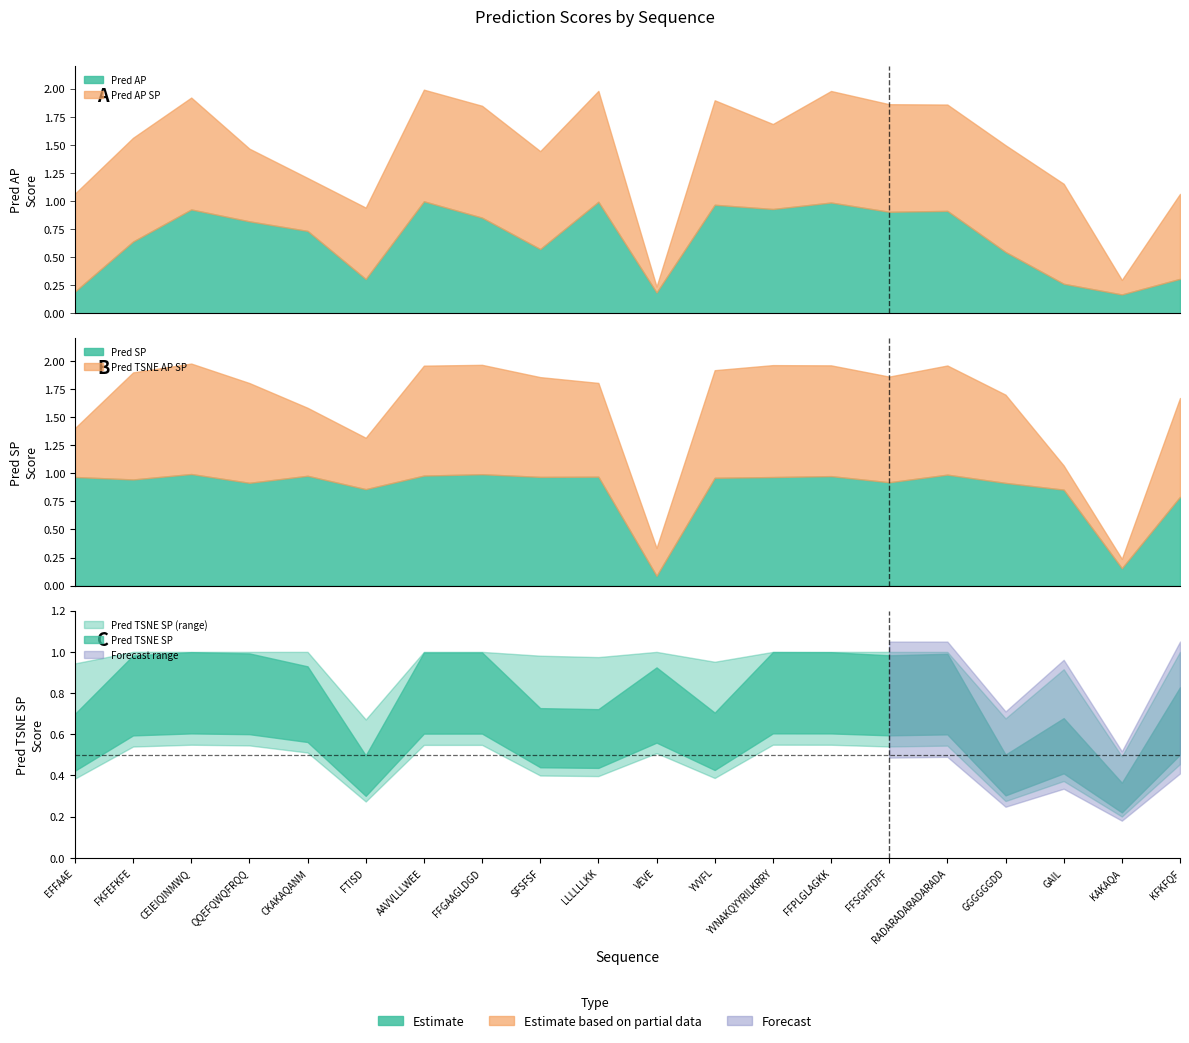

At which category is the sum across all series the highest?

AAVVLLLWEE